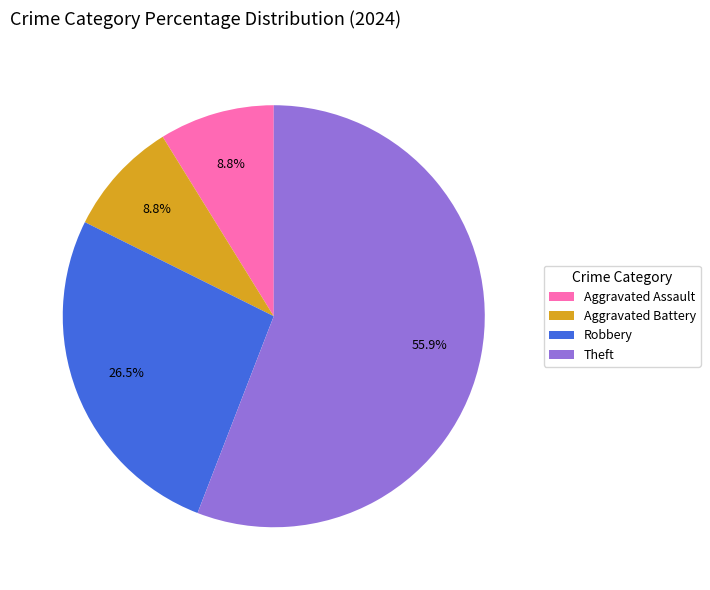

What is the total percentage of Robbery and Aggravated Assault?

35.3%